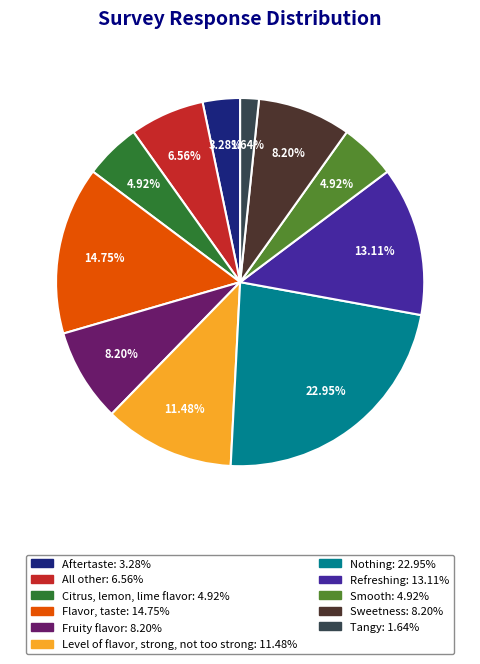

Is Fruity flavor the majority of the pie?

No